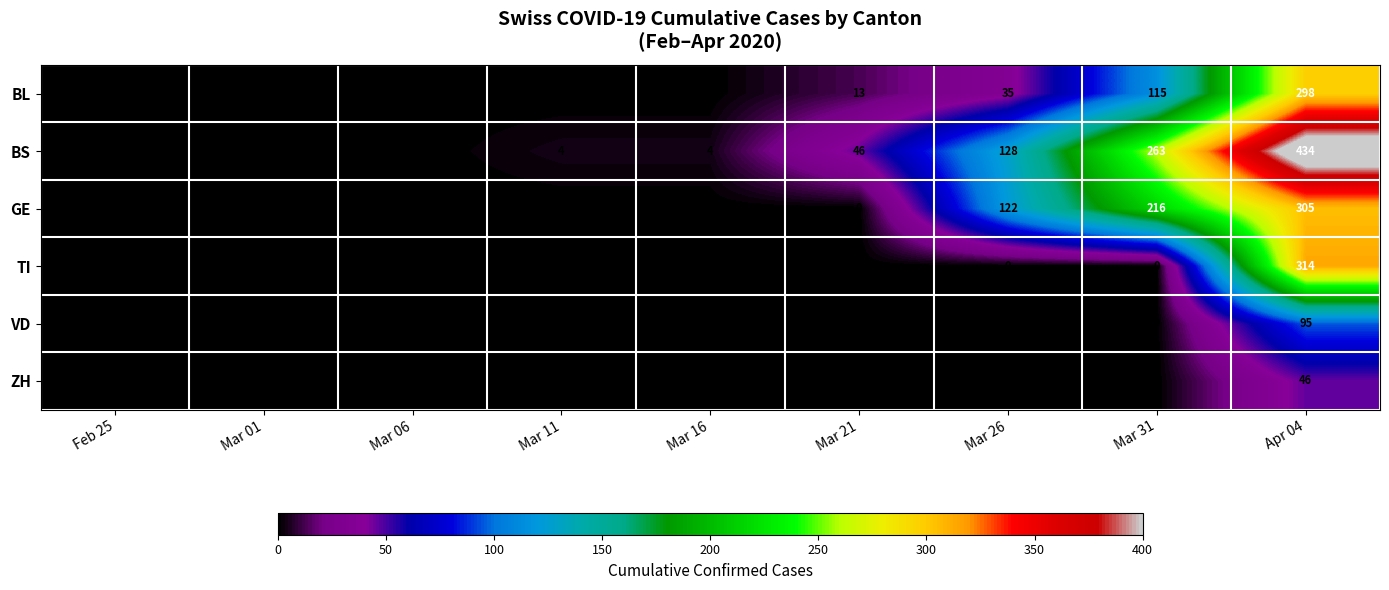

At how many categories does at least one series exceed 120?

3